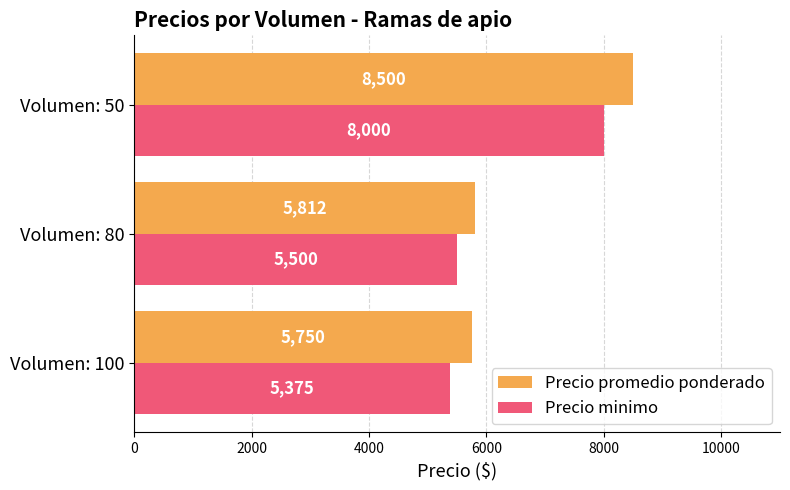

True or false: Precio promedio ponderado has a value of 1899.3 at Volumen: 100.

False